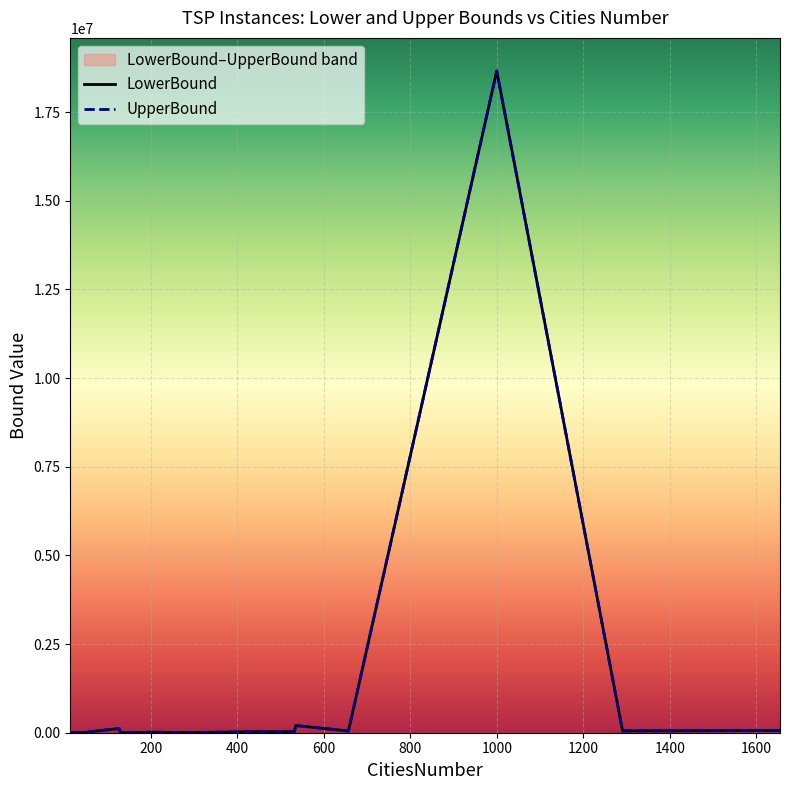

True or false: UpperBound has more than 0 points higher than both neighbors.

True